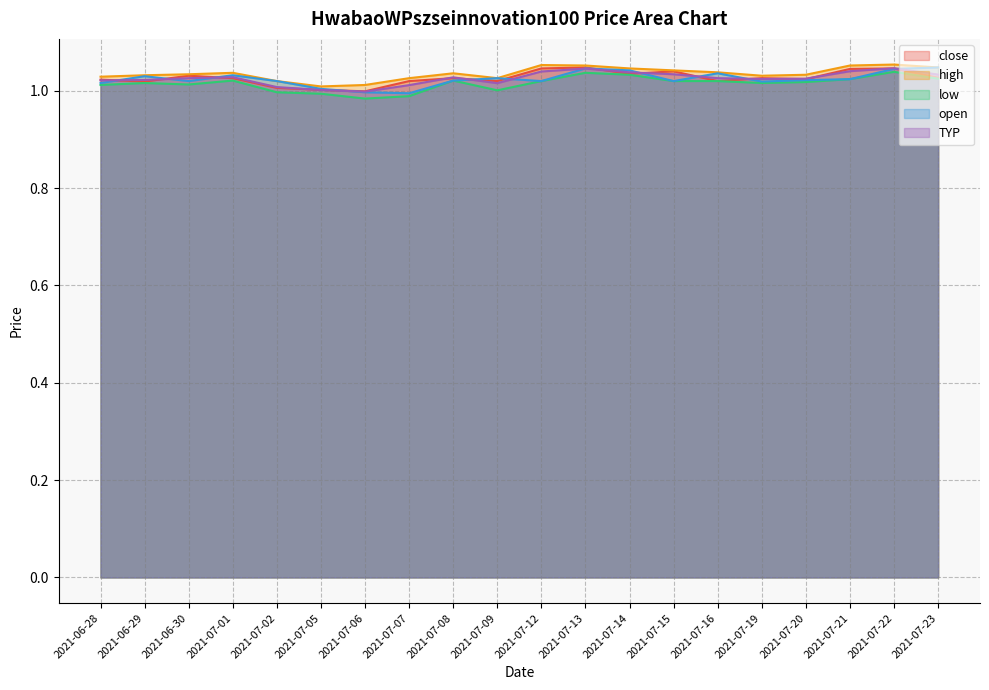

Which has a higher value, 2021-07-15 or 2021-06-29?

2021-07-15